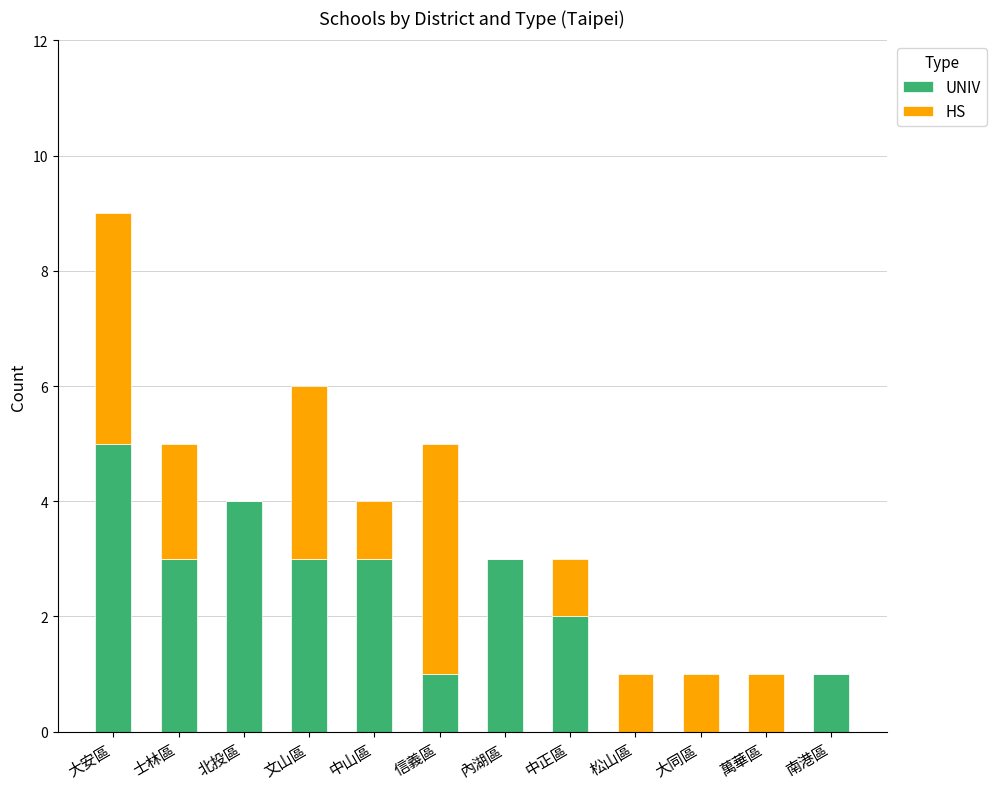

The value of UNIV at 文山區 is 3. True or false?

True